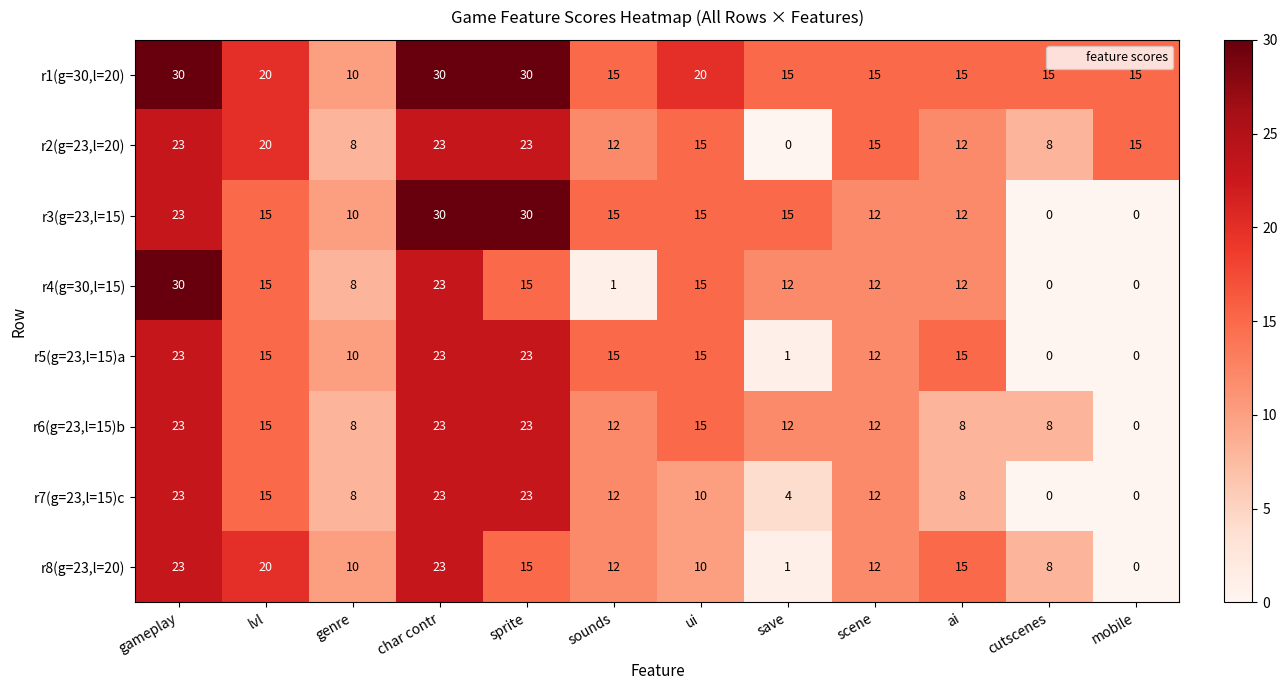

What is the total value across all series at char contr?

198